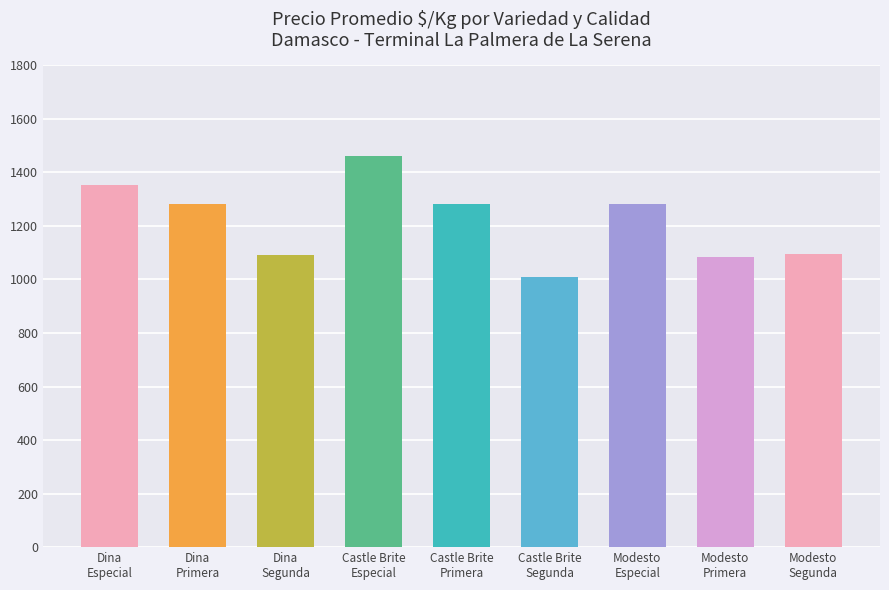

What is the label of the 9th bar from the right?

Dina
Especial